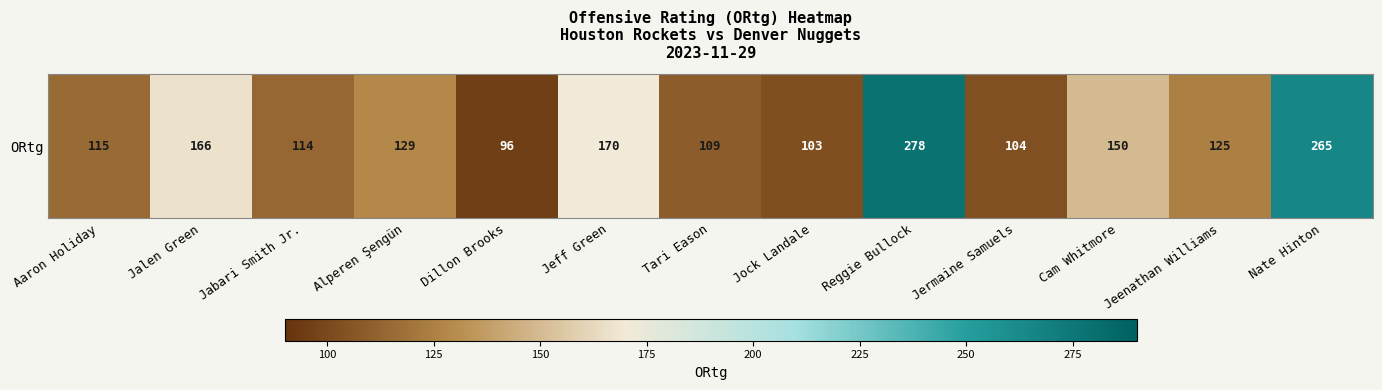

The chart shows a value of 115 at Aaron Holiday. True or false?

True